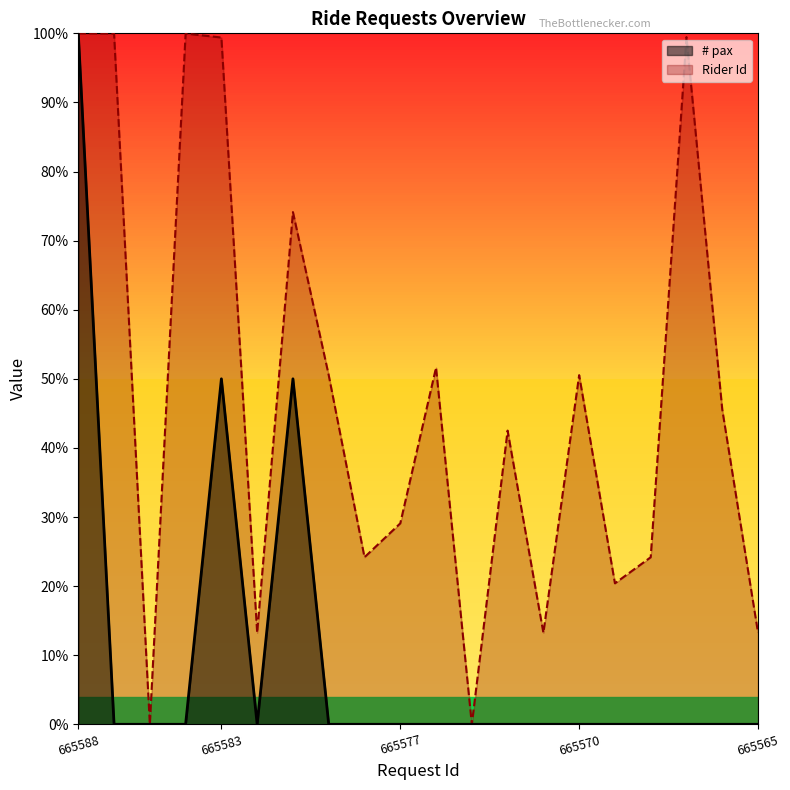

Which series has the largest total across all categories?

Rider Id